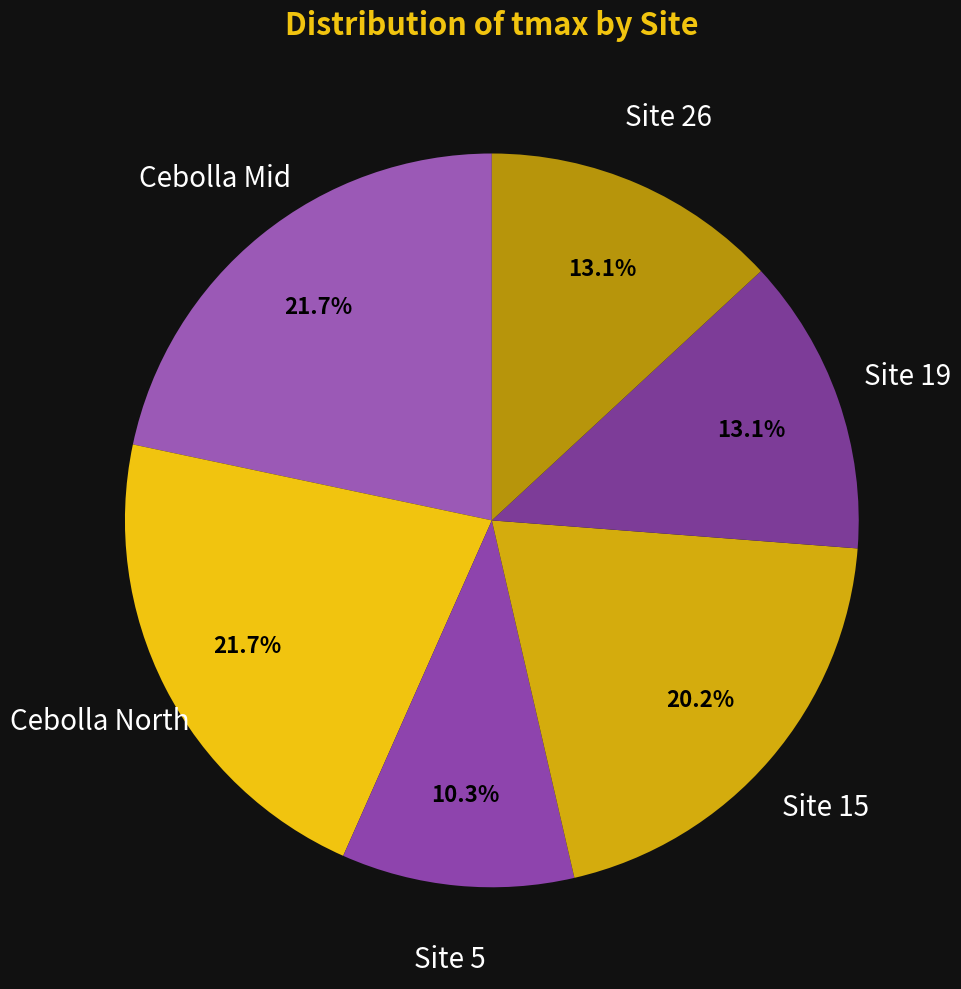

Is the sum of Site 19 and Cebolla North greater than half?

No